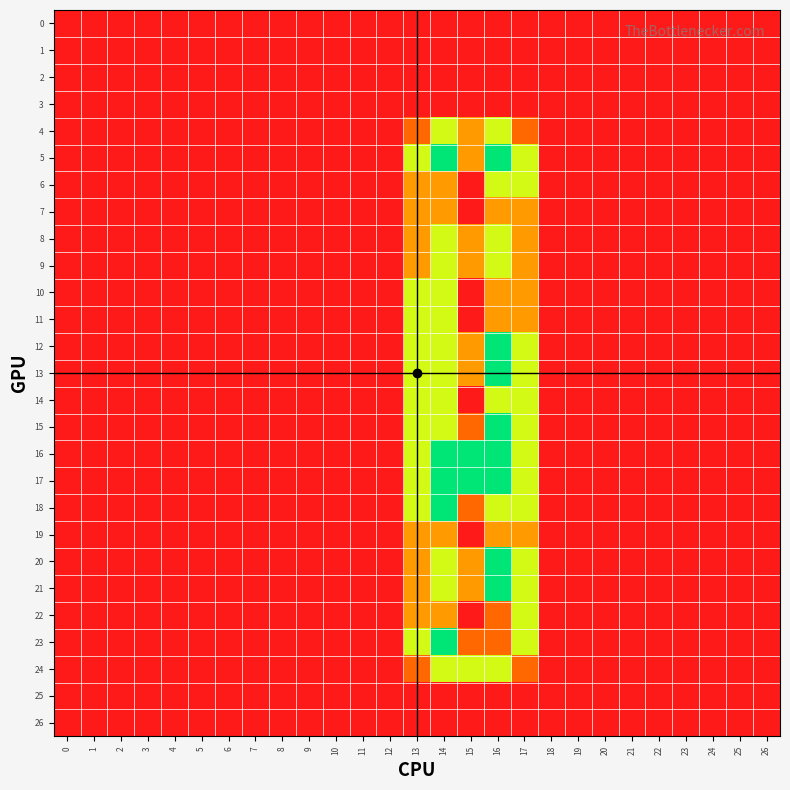

Reading left to right, transcribe all the data shown in this chart.

0: 0=0.0	1=0.0	2=0.0	3=0.0	4=0.0	5=0.0	6=0.0	7=0.0	8=0.0	9=0.0	10=0.0	11=0.0	12=0.0	13=0.0	14=0.0	15=0.0	16=0.0	17=0.0	18=0.0	19=0.0	20=0.0	21=0.0	22=0.0	23=0.0	24=0.0	25=0.0	26=0.0
1: 0=0.0	1=0.0	2=0.0	3=0.0	4=0.0	5=0.0	6=0.0	7=0.0	8=0.0	9=0.0	10=0.0	11=0.0	12=0.0	13=0.0	14=0.0	15=0.0	16=0.0	17=0.0	18=0.0	19=0.0	20=0.0	21=0.0	22=0.0	23=0.0	24=0.0	25=0.0	26=0.0
2: 0=0.0	1=0.0	2=0.0	3=0.0	4=0.0	5=0.0	6=0.0	7=0.0	8=0.0	9=0.0	10=0.0	11=0.0	12=0.0	13=0.0	14=0.0	15=0.0	16=0.0	17=0.0	18=0.0	19=0.0	20=0.0	21=0.0	22=0.0	23=0.0	24=0.0	25=0.0	26=0.0
3: 0=0.0	1=0.0	2=0.0	3=0.0	4=0.0	5=0.0	6=0.0	7=0.0	8=0.0	9=0.0	10=0.0	11=0.0	12=0.0	13=0.0	14=0.0	15=0.0	16=0.0	17=0.0	18=0.0	19=0.0	20=0.0	21=0.0	22=0.0	23=0.0	24=0.0	25=0.0	26=0.0
4: 0=0.0	1=0.0	2=0.0	3=0.0	4=0.0	5=0.0	6=0.0	7=0.0	8=0.0	9=0.0	10=0.0	11=0.0	12=0.0	13=0.8	14=1.5	15=1.0	16=1.5	17=0.8	18=0.0	19=0.0	20=0.0	21=0.0	22=0.0	23=0.0	24=0.0	25=0.0	26=0.0
5: 0=0.0	1=0.0	2=0.0	3=0.0	4=0.0	5=0.0	6=0.0	7=0.0	8=0.0	9=0.0	10=0.0	11=0.0	12=0.0	13=1.5	14=2.0	15=1.0	16=2.0	17=1.5	18=0.0	19=0.0	20=0.0	21=0.0	22=0.0	23=0.0	24=0.0	25=0.0	26=0.0
6: 0=0.0	1=0.0	2=0.0	3=0.0	4=0.0	5=0.0	6=0.0	7=0.0	8=0.0	9=0.0	10=0.0	11=0.0	12=0.0	13=1.0	14=1.0	15=0.0	16=1.5	17=1.5	18=0.0	19=0.0	20=0.0	21=0.0	22=0.0	23=0.0	24=0.0	25=0.0	26=0.0
7: 0=0.0	1=0.0	2=0.0	3=0.0	4=0.0	5=0.0	6=0.0	7=0.0	8=0.0	9=0.0	10=0.0	11=0.0	12=0.0	13=1.0	14=1.0	15=0.0	16=1.0	17=1.0	18=0.0	19=0.0	20=0.0	21=0.0	22=0.0	23=0.0	24=0.0	25=0.0	26=0.0
8: 0=0.0	1=0.0	2=0.0	3=0.0	4=0.0	5=0.0	6=0.0	7=0.0	8=0.0	9=0.0	10=0.0	11=0.0	12=0.0	13=1.0	14=1.5	15=1.0	16=1.5	17=1.0	18=0.0	19=0.0	20=0.0	21=0.0	22=0.0	23=0.0	24=0.0	25=0.0	26=0.0
9: 0=0.0	1=0.0	2=0.0	3=0.0	4=0.0	5=0.0	6=0.0	7=0.0	8=0.0	9=0.0	10=0.0	11=0.0	12=0.0	13=1.0	14=1.5	15=1.0	16=1.5	17=1.0	18=0.0	19=0.0	20=0.0	21=0.0	22=0.0	23=0.0	24=0.0	25=0.0	26=0.0
10: 0=0.0	1=0.0	2=0.0	3=0.0	4=0.0	5=0.0	6=0.0	7=0.0	8=0.0	9=0.0	10=0.0	11=0.0	12=0.0	13=1.5	14=1.5	15=0.0	16=1.0	17=1.0	18=0.0	19=0.0	20=0.0	21=0.0	22=0.0	23=0.0	24=0.0	25=0.0	26=0.0
11: 0=0.0	1=0.0	2=0.0	3=0.0	4=0.0	5=0.0	6=0.0	7=0.0	8=0.0	9=0.0	10=0.0	11=0.0	12=0.0	13=1.5	14=1.5	15=0.0	16=1.0	17=1.0	18=0.0	19=0.0	20=0.0	21=0.0	22=0.0	23=0.0	24=0.0	25=0.0	26=0.0
12: 0=0.0	1=0.0	2=0.0	3=0.0	4=0.0	5=0.0	6=0.0	7=0.0	8=0.0	9=0.0	10=0.0	11=0.0	12=0.0	13=1.5	14=1.5	15=1.0	16=2.0	17=1.5	18=0.0	19=0.0	20=0.0	21=0.0	22=0.0	23=0.0	24=0.0	25=0.0	26=0.0
13: 0=0.0	1=0.0	2=0.0	3=0.0	4=0.0	5=0.0	6=0.0	7=0.0	8=0.0	9=0.0	10=0.0	11=0.0	12=0.0	13=1.5	14=1.5	15=1.0	16=2.0	17=1.5	18=0.0	19=0.0	20=0.0	21=0.0	22=0.0	23=0.0	24=0.0	25=0.0	26=0.0
14: 0=0.0	1=0.0	2=0.0	3=0.0	4=0.0	5=0.0	6=0.0	7=0.0	8=0.0	9=0.0	10=0.0	11=0.0	12=0.0	13=1.5	14=1.5	15=0.0	16=1.5	17=1.5	18=0.0	19=0.0	20=0.0	21=0.0	22=0.0	23=0.0	24=0.0	25=0.0	26=0.0
15: 0=0.0	1=0.0	2=0.0	3=0.0	4=0.0	5=0.0	6=0.0	7=0.0	8=0.0	9=0.0	10=0.0	11=0.0	12=0.0	13=1.5	14=1.5	15=0.8	16=2.0	17=1.5	18=0.0	19=0.0	20=0.0	21=0.0	22=0.0	23=0.0	24=0.0	25=0.0	26=0.0
16: 0=0.0	1=0.0	2=0.0	3=0.0	4=0.0	5=0.0	6=0.0	7=0.0	8=0.0	9=0.0	10=0.0	11=0.0	12=0.0	13=1.5	14=2.0	15=2.0	16=2.0	17=1.5	18=0.0	19=0.0	20=0.0	21=0.0	22=0.0	23=0.0	24=0.0	25=0.0	26=0.0
17: 0=0.0	1=0.0	2=0.0	3=0.0	4=0.0	5=0.0	6=0.0	7=0.0	8=0.0	9=0.0	10=0.0	11=0.0	12=0.0	13=1.5	14=2.0	15=2.0	16=2.0	17=1.5	18=0.0	19=0.0	20=0.0	21=0.0	22=0.0	23=0.0	24=0.0	25=0.0	26=0.0
18: 0=0.0	1=0.0	2=0.0	3=0.0	4=0.0	5=0.0	6=0.0	7=0.0	8=0.0	9=0.0	10=0.0	11=0.0	12=0.0	13=1.5	14=2.0	15=0.8	16=1.5	17=1.5	18=0.0	19=0.0	20=0.0	21=0.0	22=0.0	23=0.0	24=0.0	25=0.0	26=0.0
19: 0=0.0	1=0.0	2=0.0	3=0.0	4=0.0	5=0.0	6=0.0	7=0.0	8=0.0	9=0.0	10=0.0	11=0.0	12=0.0	13=1.0	14=1.0	15=0.0	16=1.0	17=1.0	18=0.0	19=0.0	20=0.0	21=0.0	22=0.0	23=0.0	24=0.0	25=0.0	26=0.0
20: 0=0.0	1=0.0	2=0.0	3=0.0	4=0.0	5=0.0	6=0.0	7=0.0	8=0.0	9=0.0	10=0.0	11=0.0	12=0.0	13=1.0	14=1.5	15=1.0	16=2.0	17=1.5	18=0.0	19=0.0	20=0.0	21=0.0	22=0.0	23=0.0	24=0.0	25=0.0	26=0.0
21: 0=0.0	1=0.0	2=0.0	3=0.0	4=0.0	5=0.0	6=0.0	7=0.0	8=0.0	9=0.0	10=0.0	11=0.0	12=0.0	13=1.0	14=1.5	15=1.0	16=2.0	17=1.5	18=0.0	19=0.0	20=0.0	21=0.0	22=0.0	23=0.0	24=0.0	25=0.0	26=0.0
22: 0=0.0	1=0.0	2=0.0	3=0.0	4=0.0	5=0.0	6=0.0	7=0.0	8=0.0	9=0.0	10=0.0	11=0.0	12=0.0	13=1.0	14=1.0	15=0.0	16=0.8	17=1.5	18=0.0	19=0.0	20=0.0	21=0.0	22=0.0	23=0.0	24=0.0	25=0.0	26=0.0
23: 0=0.0	1=0.0	2=0.0	3=0.0	4=0.0	5=0.0	6=0.0	7=0.0	8=0.0	9=0.0	10=0.0	11=0.0	12=0.0	13=1.5	14=2.0	15=0.8	16=0.8	17=1.5	18=0.0	19=0.0	20=0.0	21=0.0	22=0.0	23=0.0	24=0.0	25=0.0	26=0.0
24: 0=0.0	1=0.0	2=0.0	3=0.0	4=0.0	5=0.0	6=0.0	7=0.0	8=0.0	9=0.0	10=0.0	11=0.0	12=0.0	13=0.8	14=1.5	15=1.5	16=1.5	17=0.8	18=0.0	19=0.0	20=0.0	21=0.0	22=0.0	23=0.0	24=0.0	25=0.0	26=0.0
25: 0=0.0	1=0.0	2=0.0	3=0.0	4=0.0	5=0.0	6=0.0	7=0.0	8=0.0	9=0.0	10=0.0	11=0.0	12=0.0	13=0.0	14=0.0	15=0.0	16=0.0	17=0.0	18=0.0	19=0.0	20=0.0	21=0.0	22=0.0	23=0.0	24=0.0	25=0.0	26=0.0
26: 0=0.0	1=0.0	2=0.0	3=0.0	4=0.0	5=0.0	6=0.0	7=0.0	8=0.0	9=0.0	10=0.0	11=0.0	12=0.0	13=0.0	14=0.0	15=0.0	16=0.0	17=0.0	18=0.0	19=0.0	20=0.0	21=0.0	22=0.0	23=0.0	24=0.0	25=0.0	26=0.0